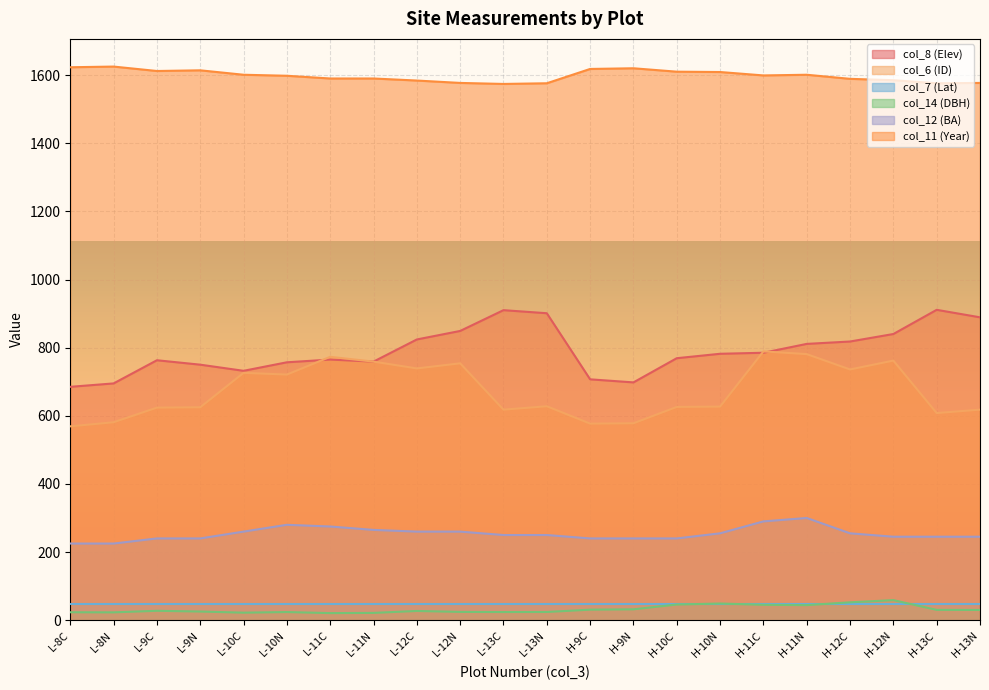

What is the difference between the col_12 (BA) values at L-10C and L-9N?

20.0